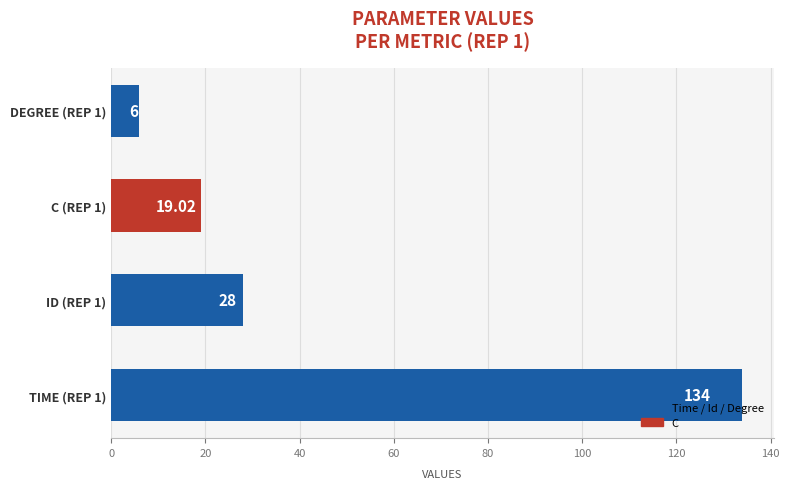

Are the bars grouped side by side (vs. stacked)?

Yes